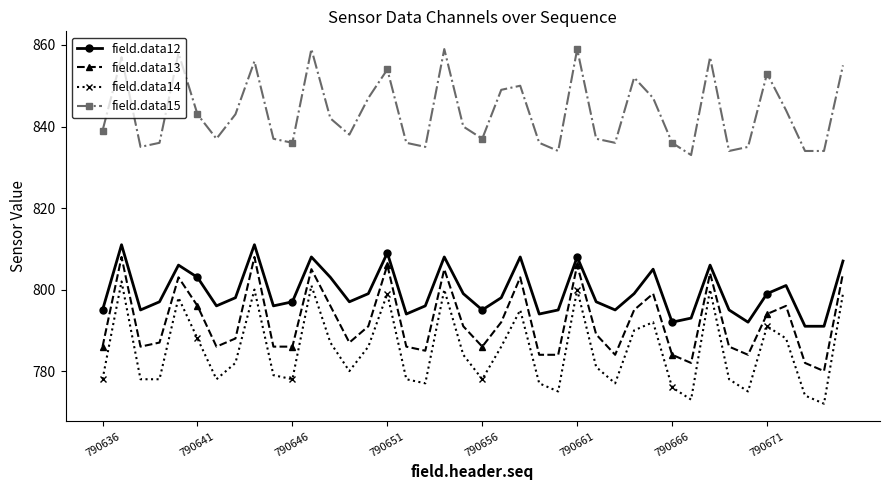

True or false: field.data12 and field.data14 cross at least once.

False